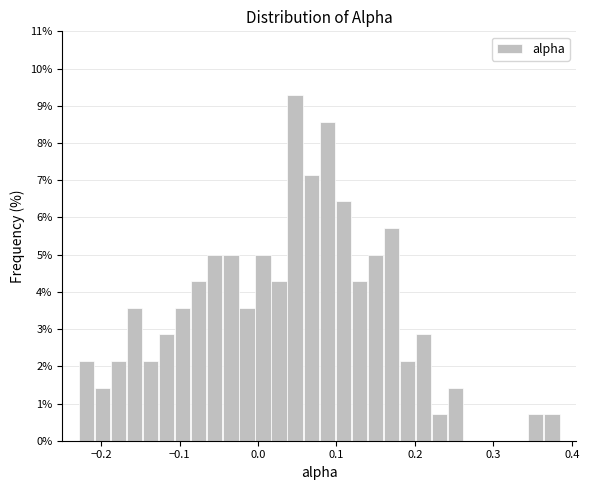

Read against the x-axis, roughly where is the centre of the tallest bar?

0.05